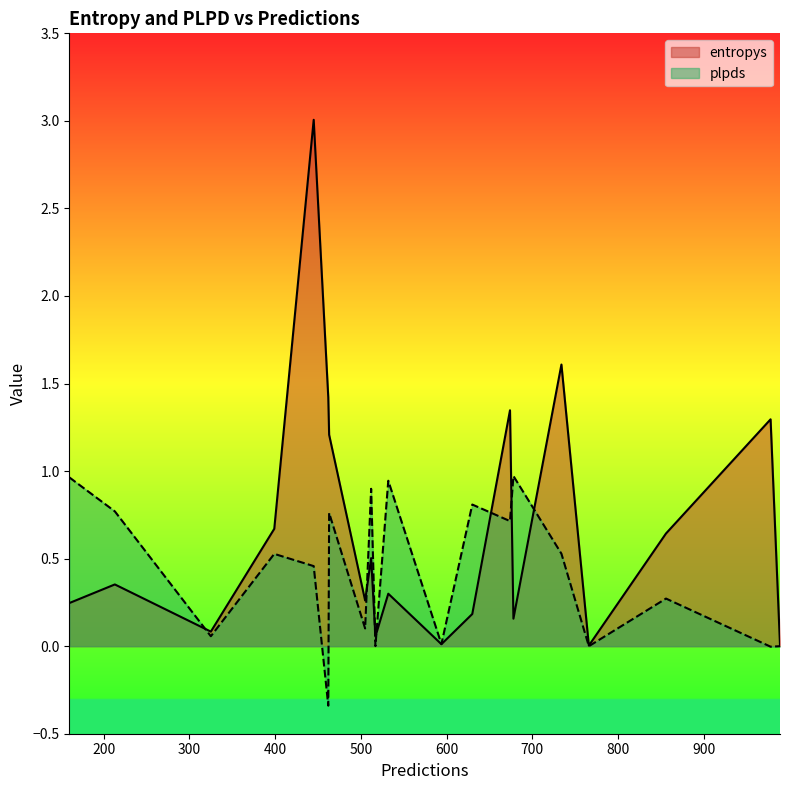

True or false: entropys has a value of 0.3 at 17.

False